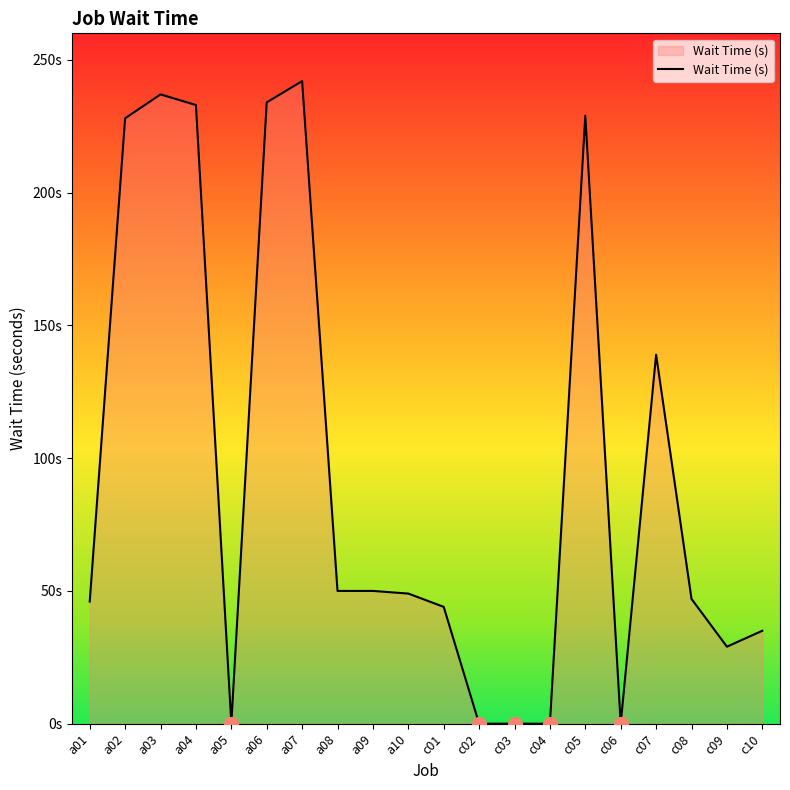

What position from the right is a01?

20